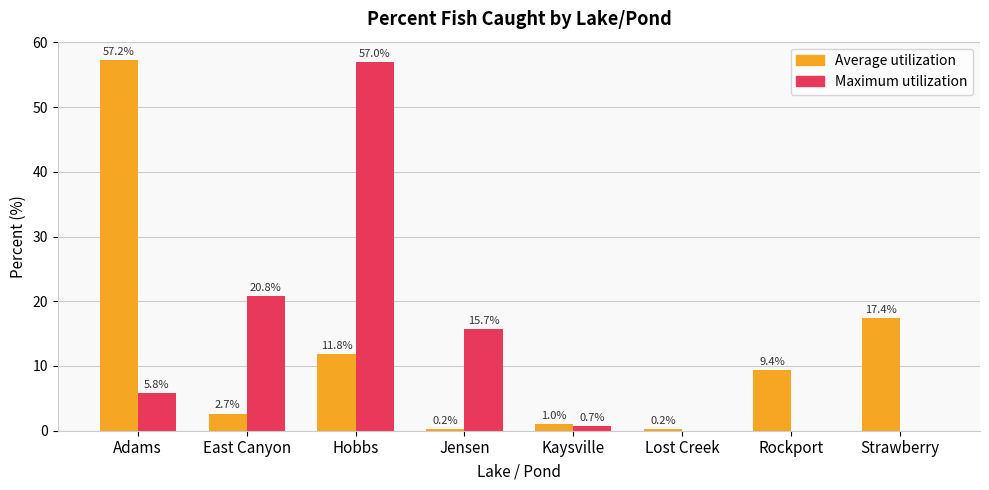

The Maximum utilization series shows 9.0 at Adams. True or false?

False